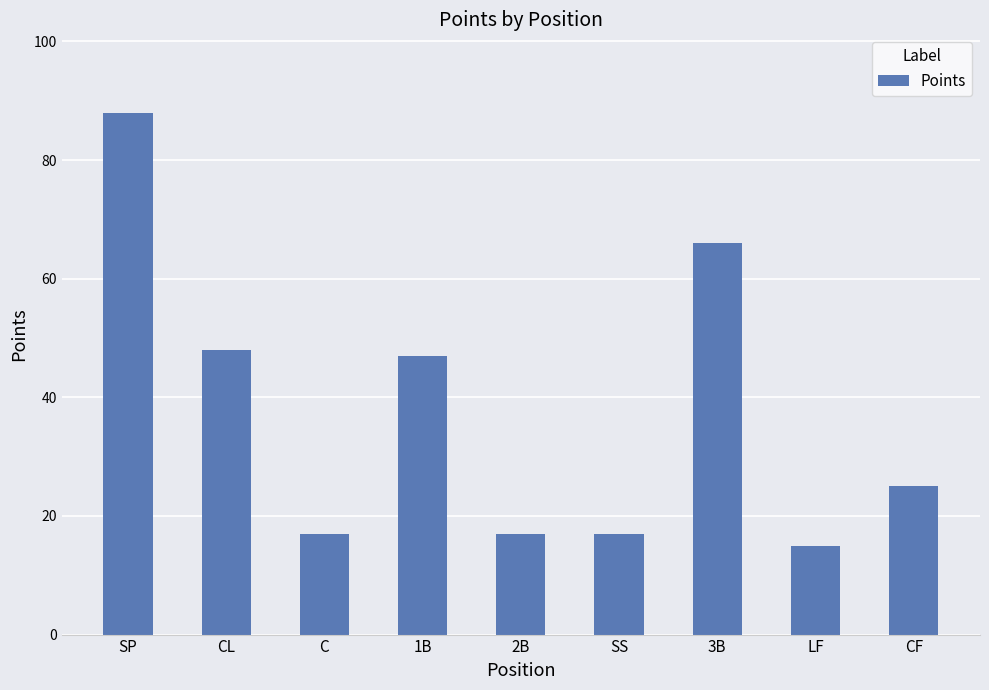

How many series are shown in this chart?

1